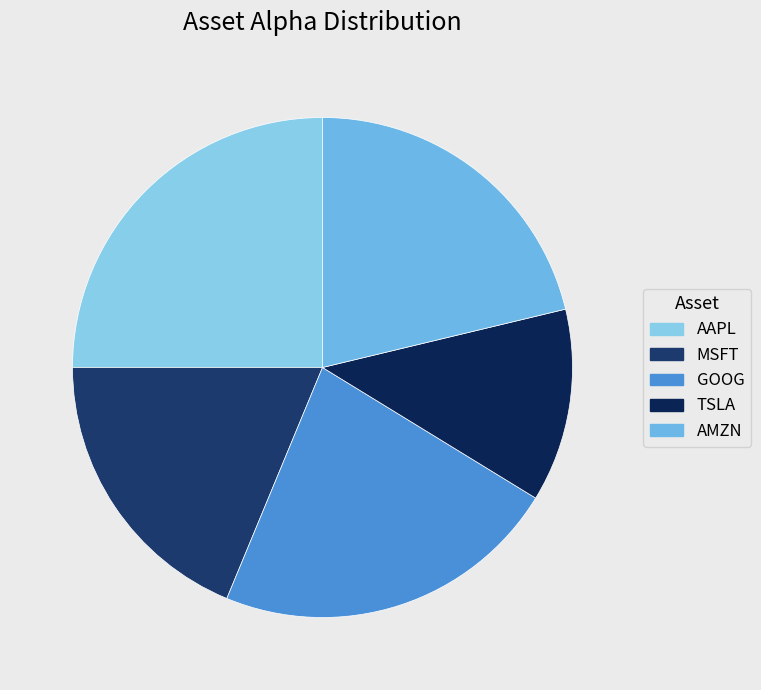

To the nearest percent, what percentage of the pie is AAPL?

25%